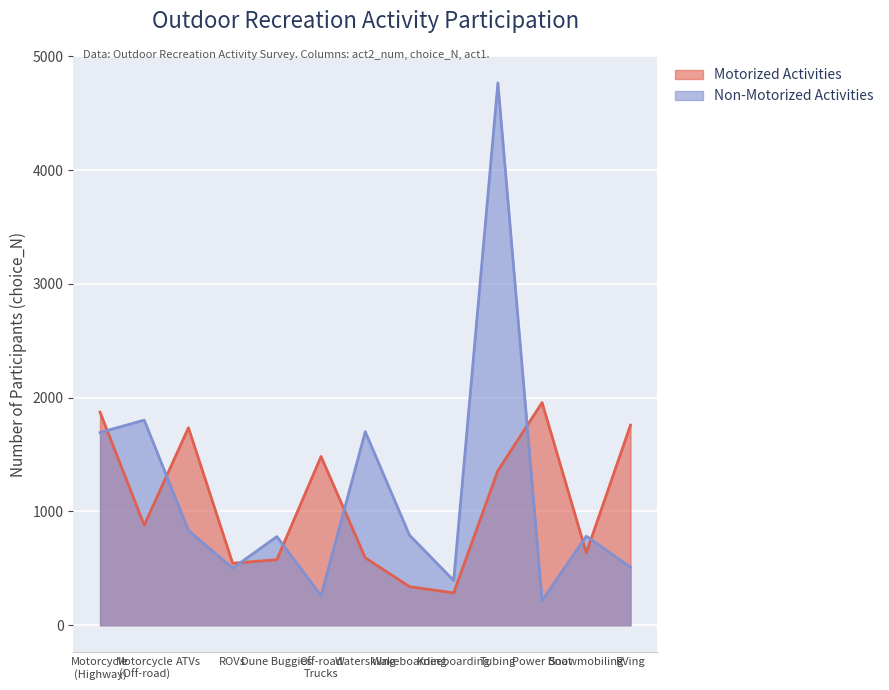

List the labels in order of Non-Motorized Activities value, largest first.

Tubing, Motorcycle
(Off-road), Waterskiing, Motorcycle
(Highway), ATVs, Wakeboarding, Snowmobiling, Dune Buggies, RVing, ROVs, Kneeboarding, Off-road
Trucks, Power Boat